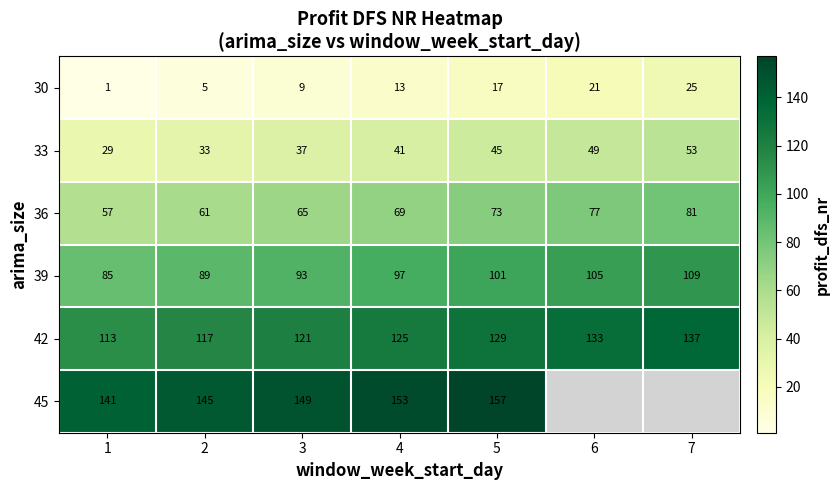

How many distinct data groups are displayed?

6